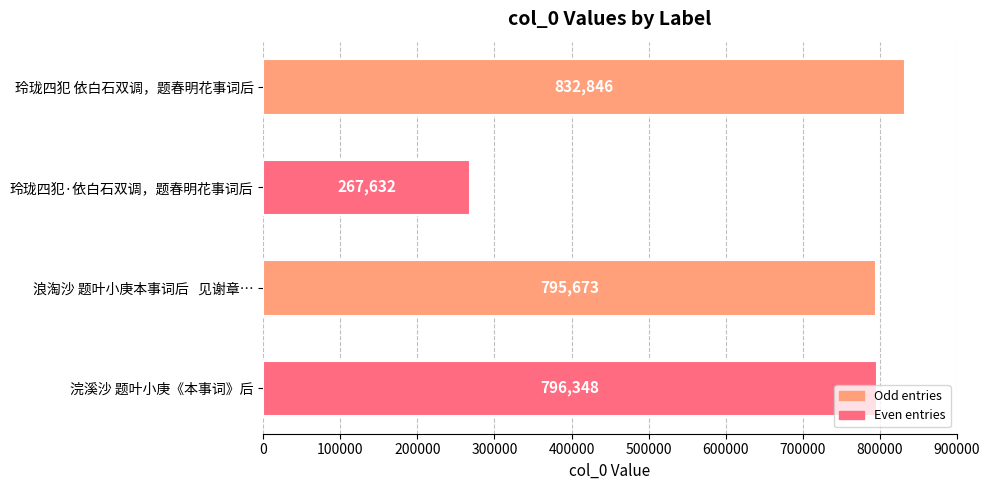

List the labels in order of value, largest first.

玲珑四犯 依白石双调，题春明花事词后, 浣溪沙 题叶小庚《本事词》后, 浪淘沙 题叶小庚本事词后   见谢章…, 玲珑四犯·依白石双调，题春明花事词后